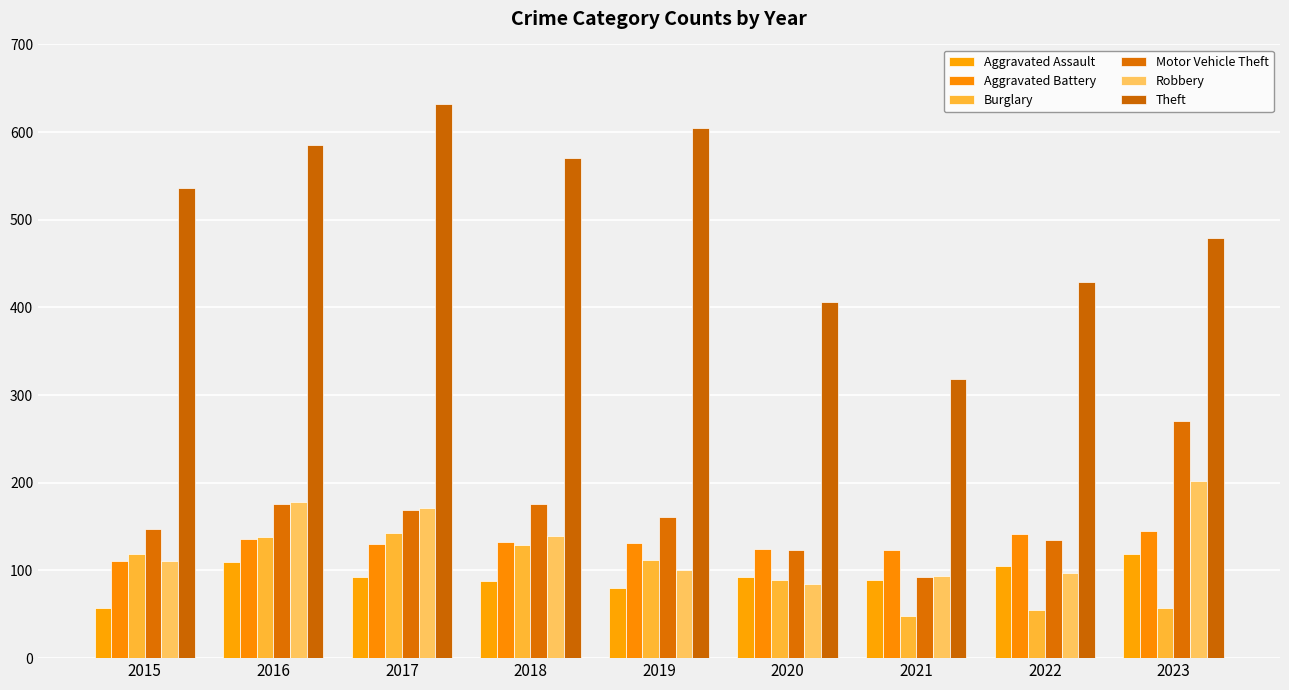

What is the maximum value for Burglary?

143